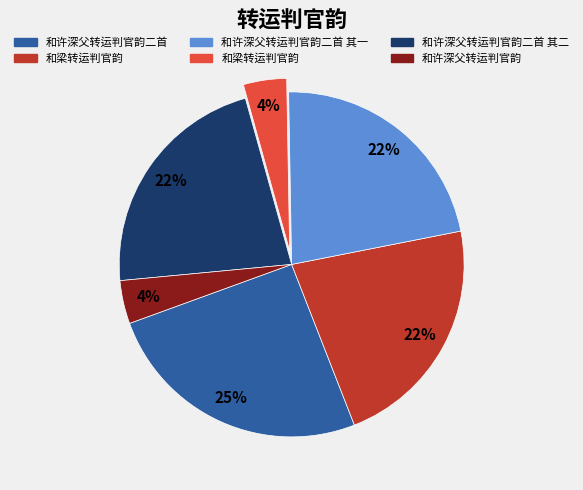

Is there any slice that represents more than half of the pie?

No